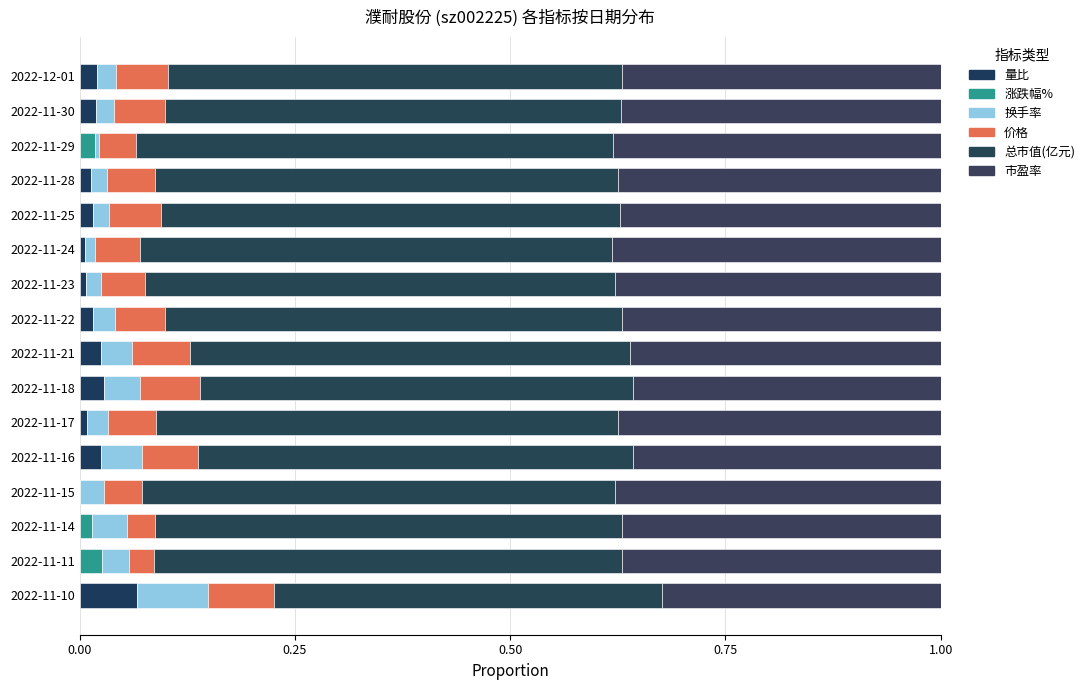

At how many categories does at least one series exceed 0?

16